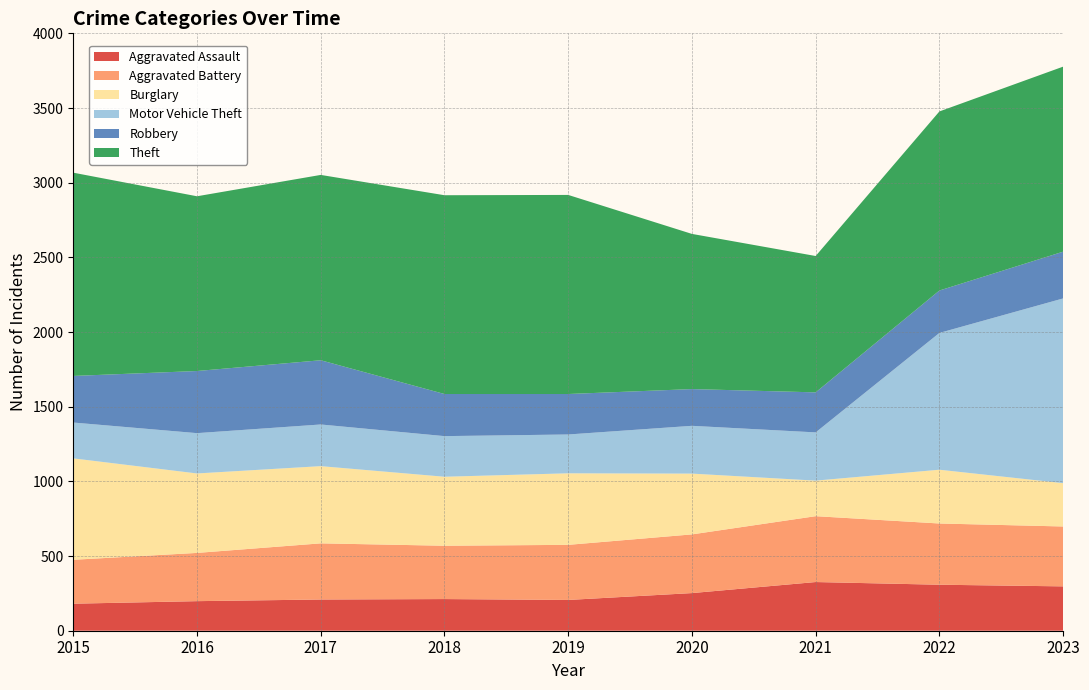

Reading left to right, what are all the values shown in this chart?

Aggravated Assault: 181	198	209	212	206	252	326	308	297
Aggravated Battery: 294	323	376	357	369	393	441	410	401
Burglary: 679	532	517	462	479	407	238	360	290
Motor Vehicle Theft: 240	270	279	272	260	320	323	916	1237
Robbery: 312	416	430	282	271	246	268	284	313
Theft: 1361	1170	1241	1331	1333	1039	913	1199	1239